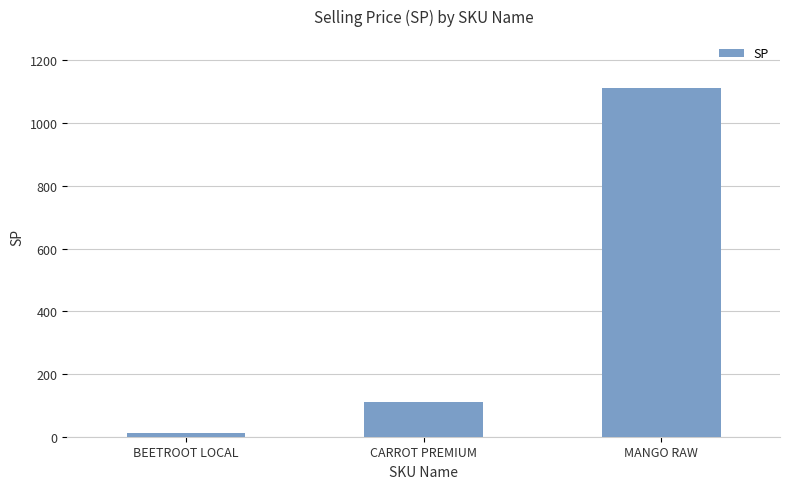

Rank the categories by value from lowest to highest.

BEETROOT LOCAL, CARROT PREMIUM, MANGO RAW